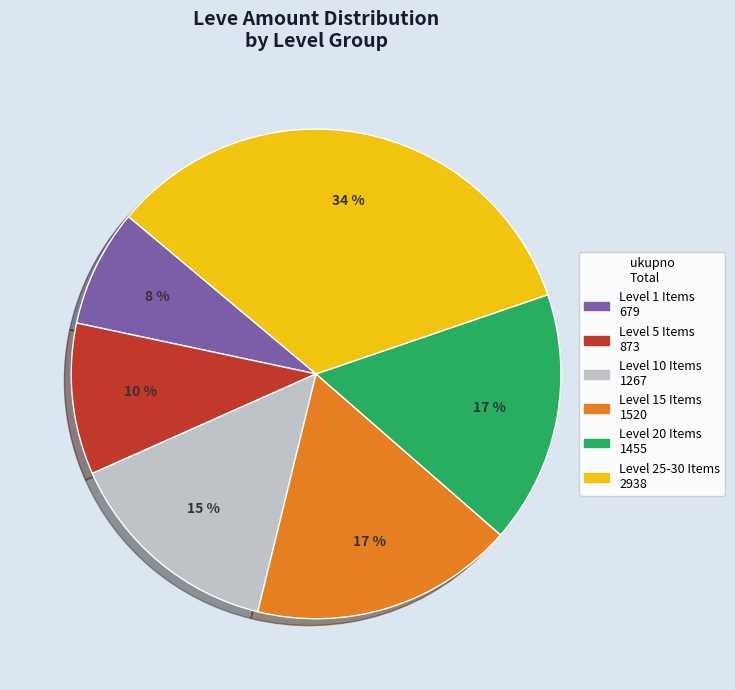

To the nearest percent, what is the average slice percentage?

17%